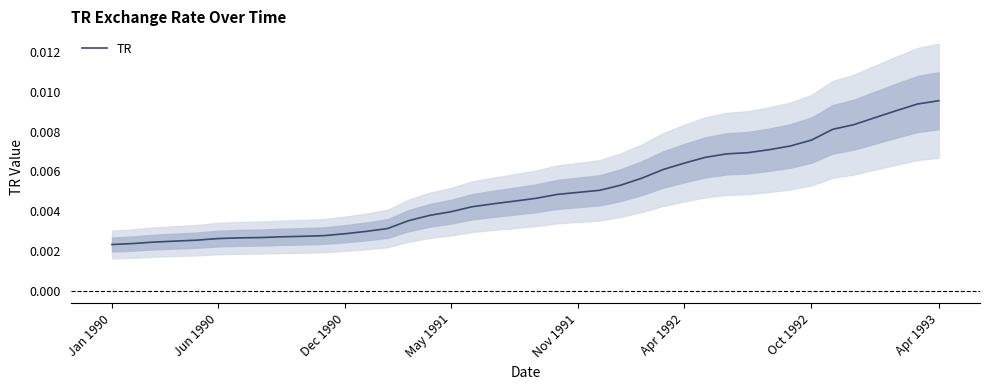

The value at 35 is 0.0. True or false?

True